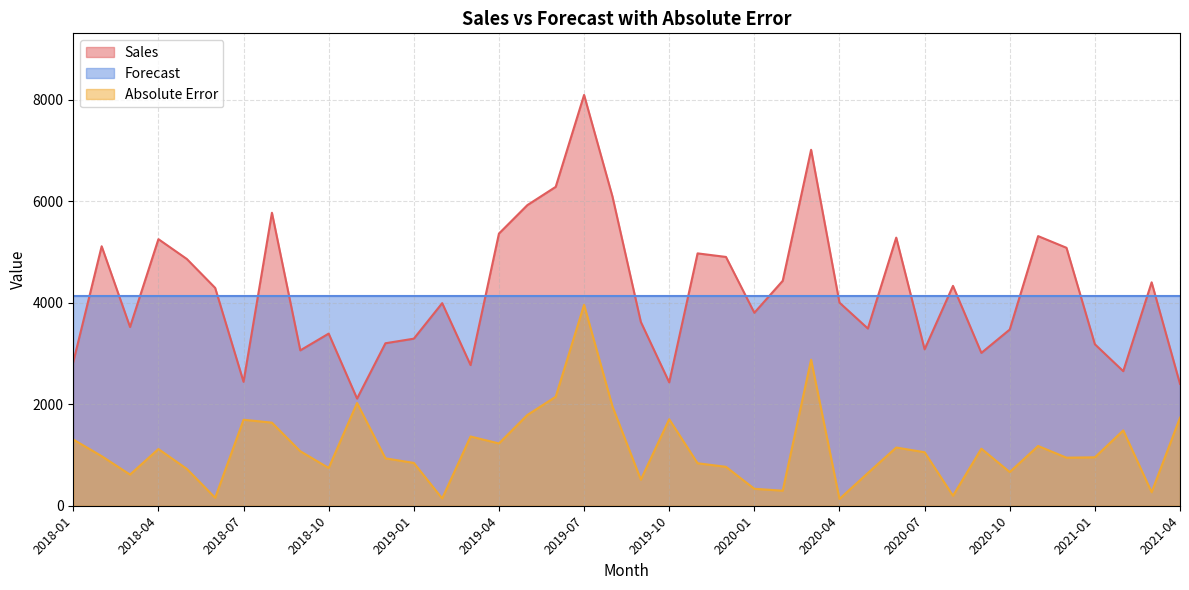

Is the value of Sales at 2018-09 greater than the value of Absolute Error at 2020-05?

Yes